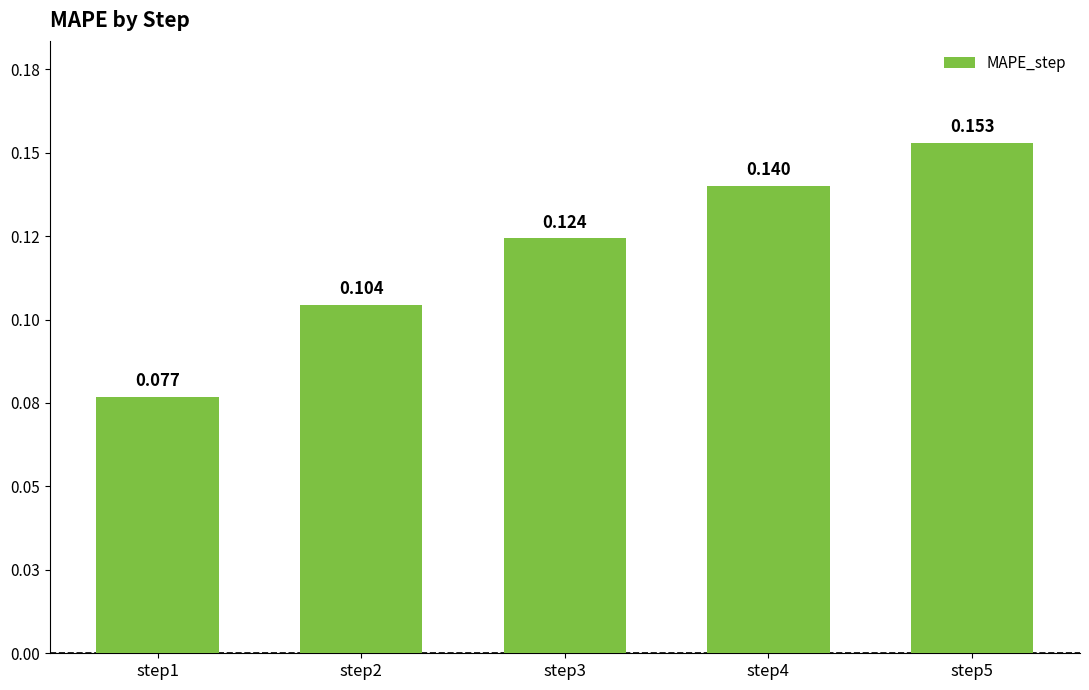

What is the maximum value shown in the chart?

0.2